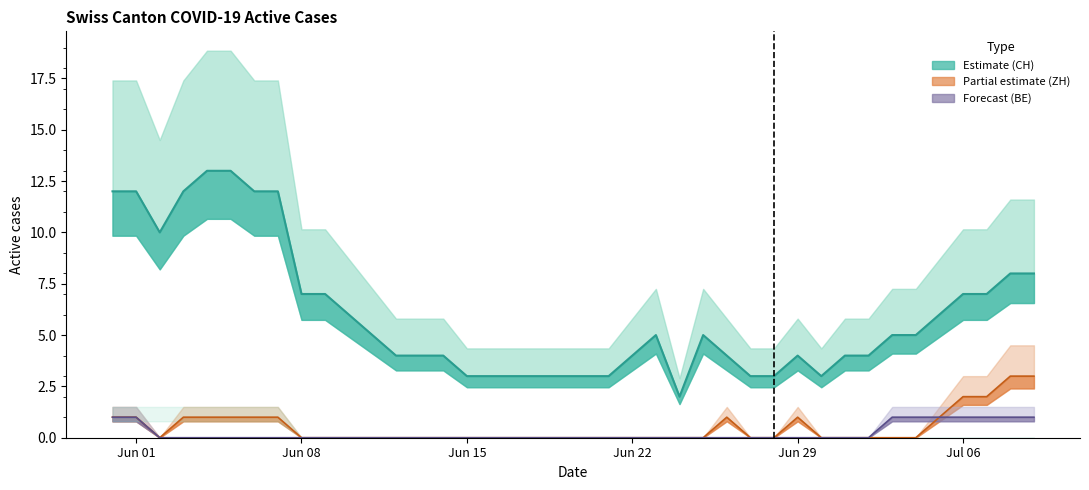

Rank the series at Jul 06 from lowest to highest value.

BE central, ZH central, CH central